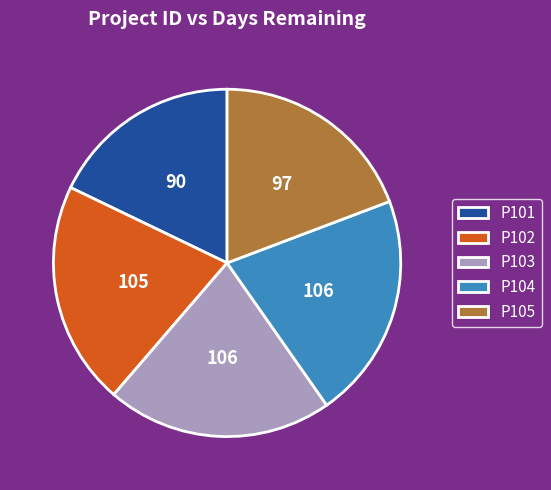

Which has a higher value, P105 or P101?

P105